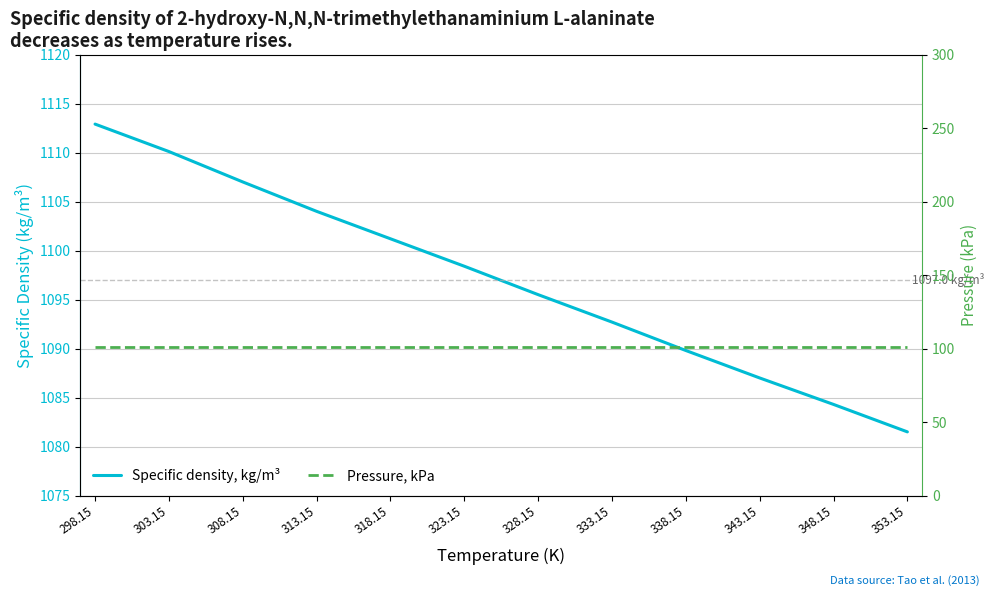

List the series in order of their overall mean, highest first.

Specific density, kg/m³, Pressure, kPa